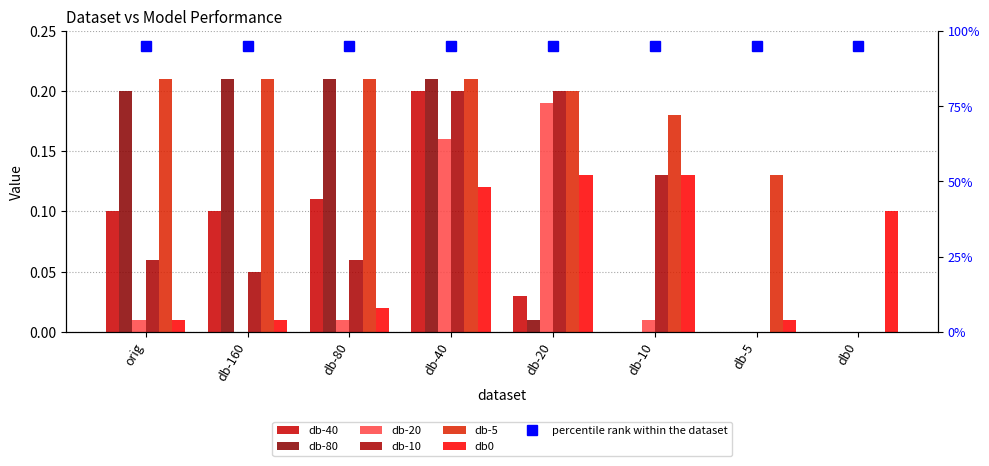

What is the label of the 2nd bar from the left?

db-160